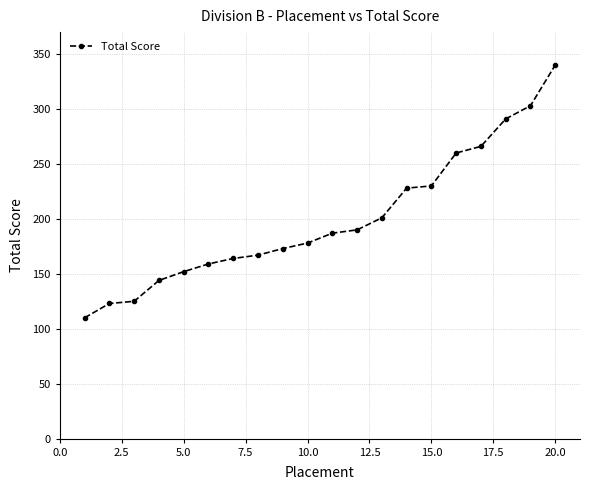

What is the difference between the second highest and second lowest values?

180